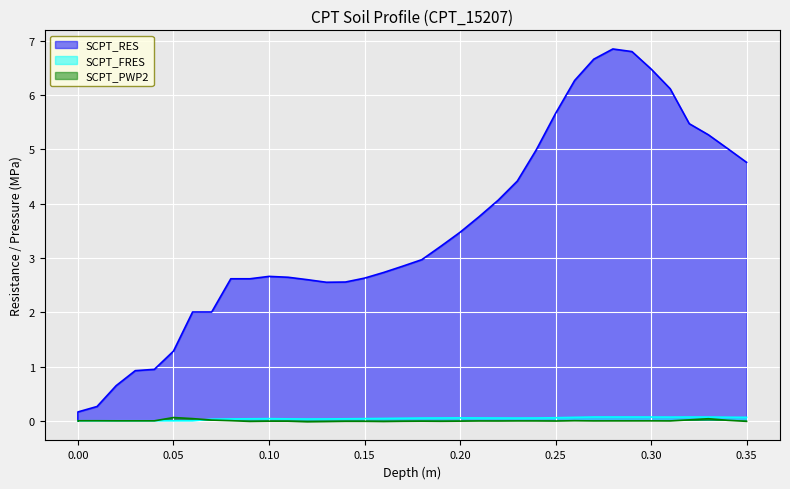

Is the value of SCPT_PWP2 at 0.33 greater than the value of SCPT_FRES at 0.31?

No